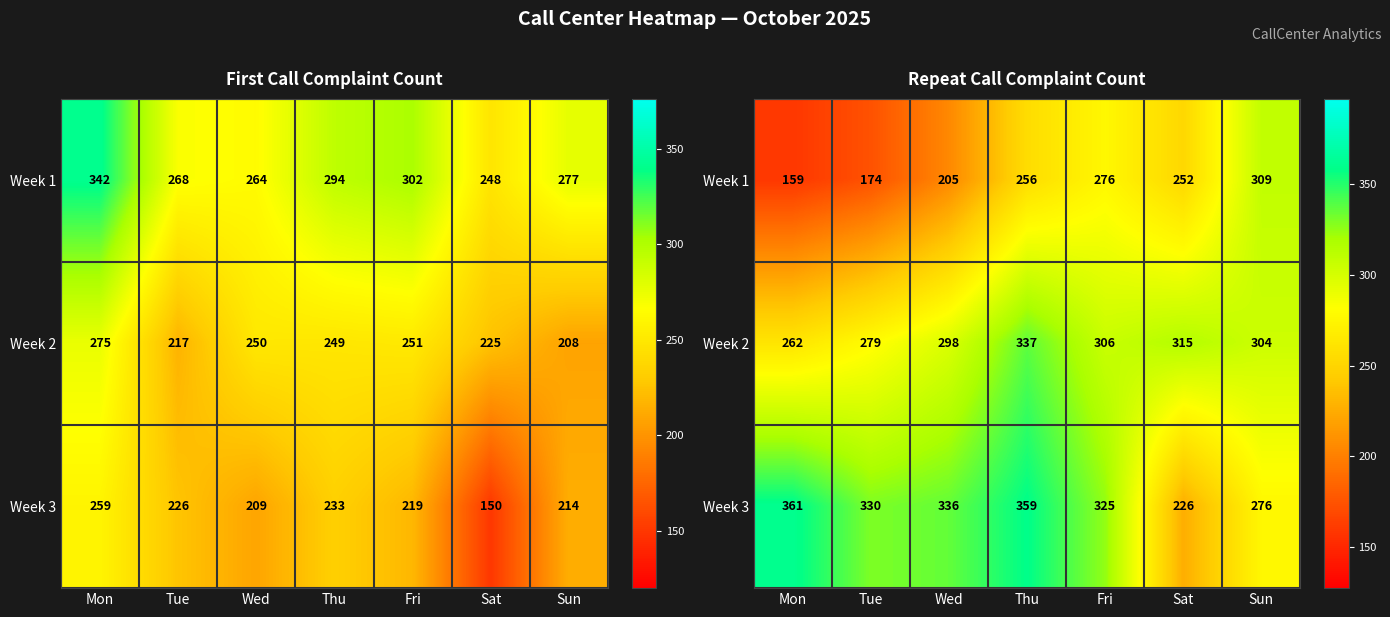

List the labels in order of Week 3 value, largest first.

Mon, Thu, Wed, Tue, Fri, Sun, Sat